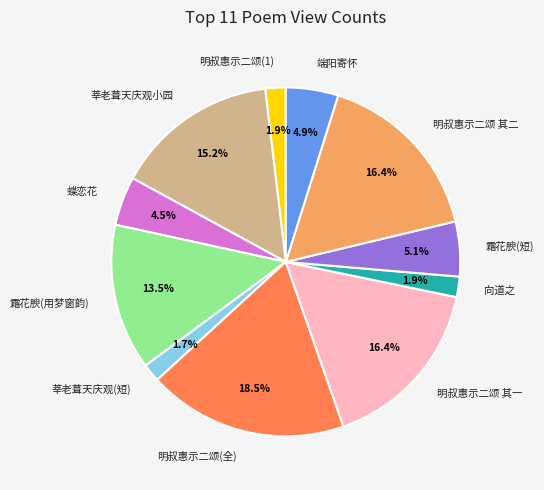

Which slice is the largest?

明叔惠示二颂(全)